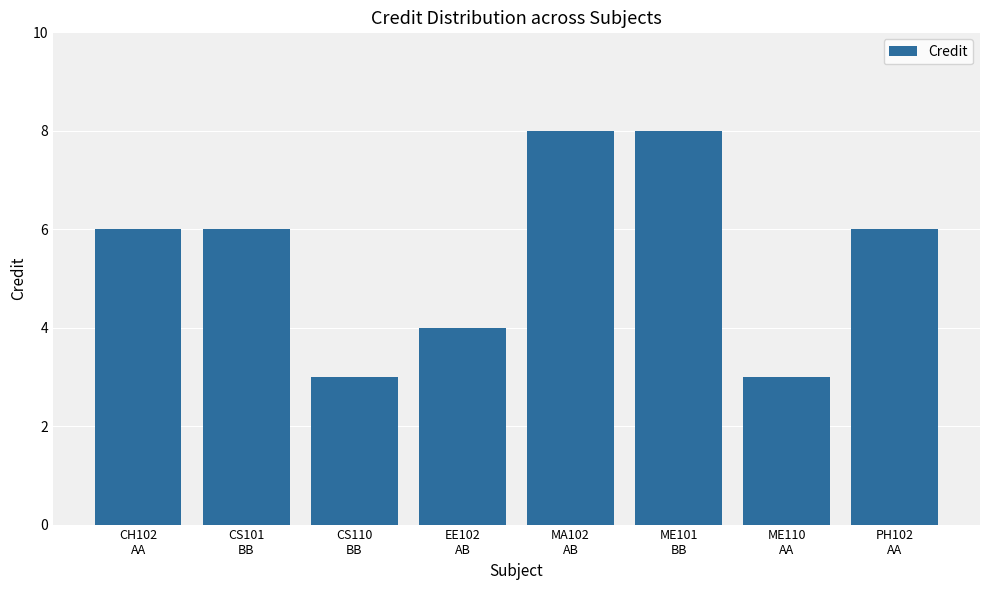

What position from the left is CS101
BB?

2